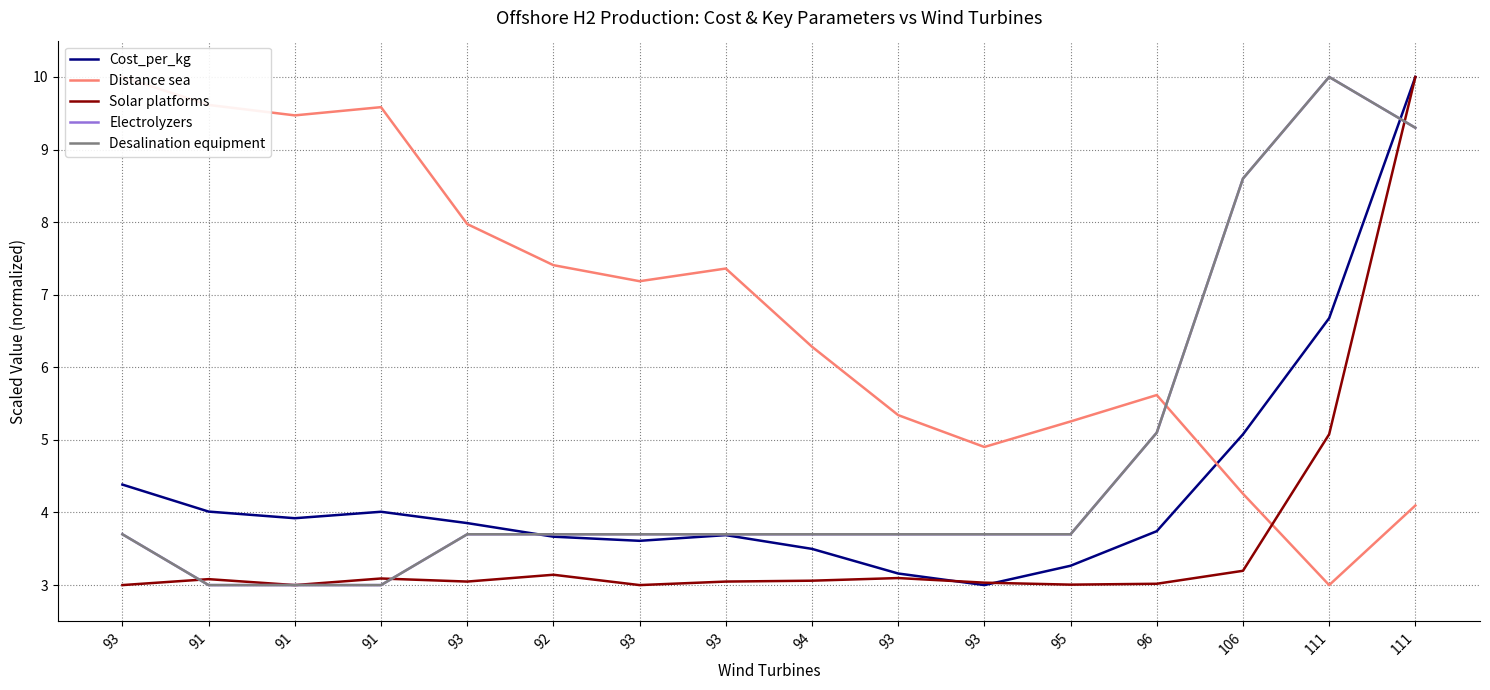

Which series has the largest total across all categories?

Distance sea